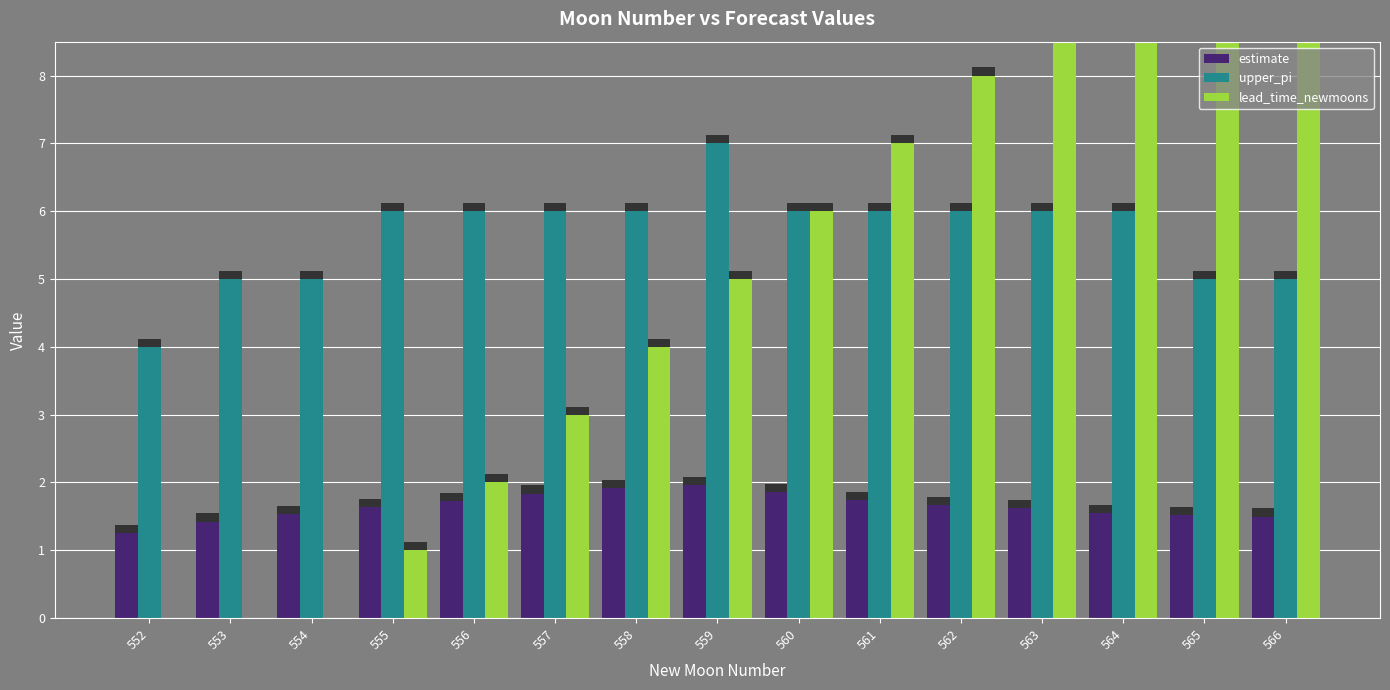

What is the value of the estimate bar at the 1st from the left?

1.3